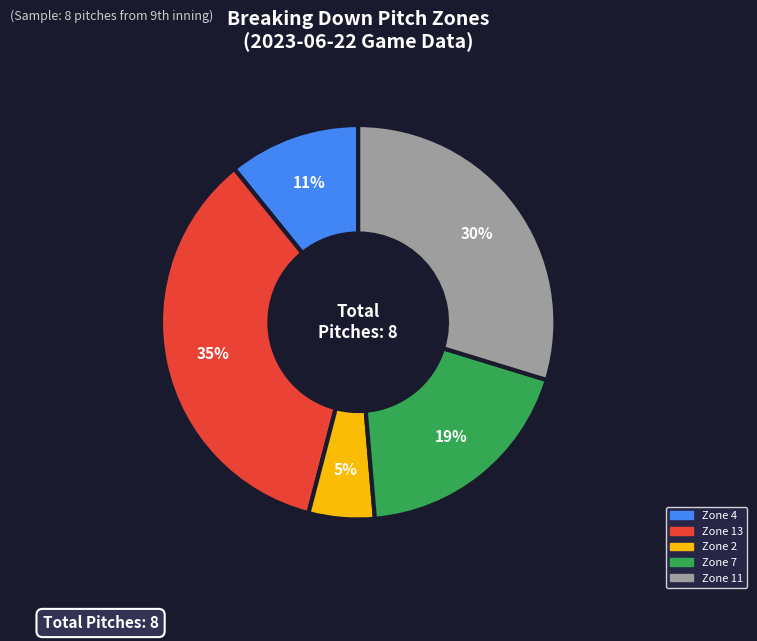

Rank the categories by value from highest to lowest.

Zone 13, Zone 11, Zone 7, Zone 4, Zone 2